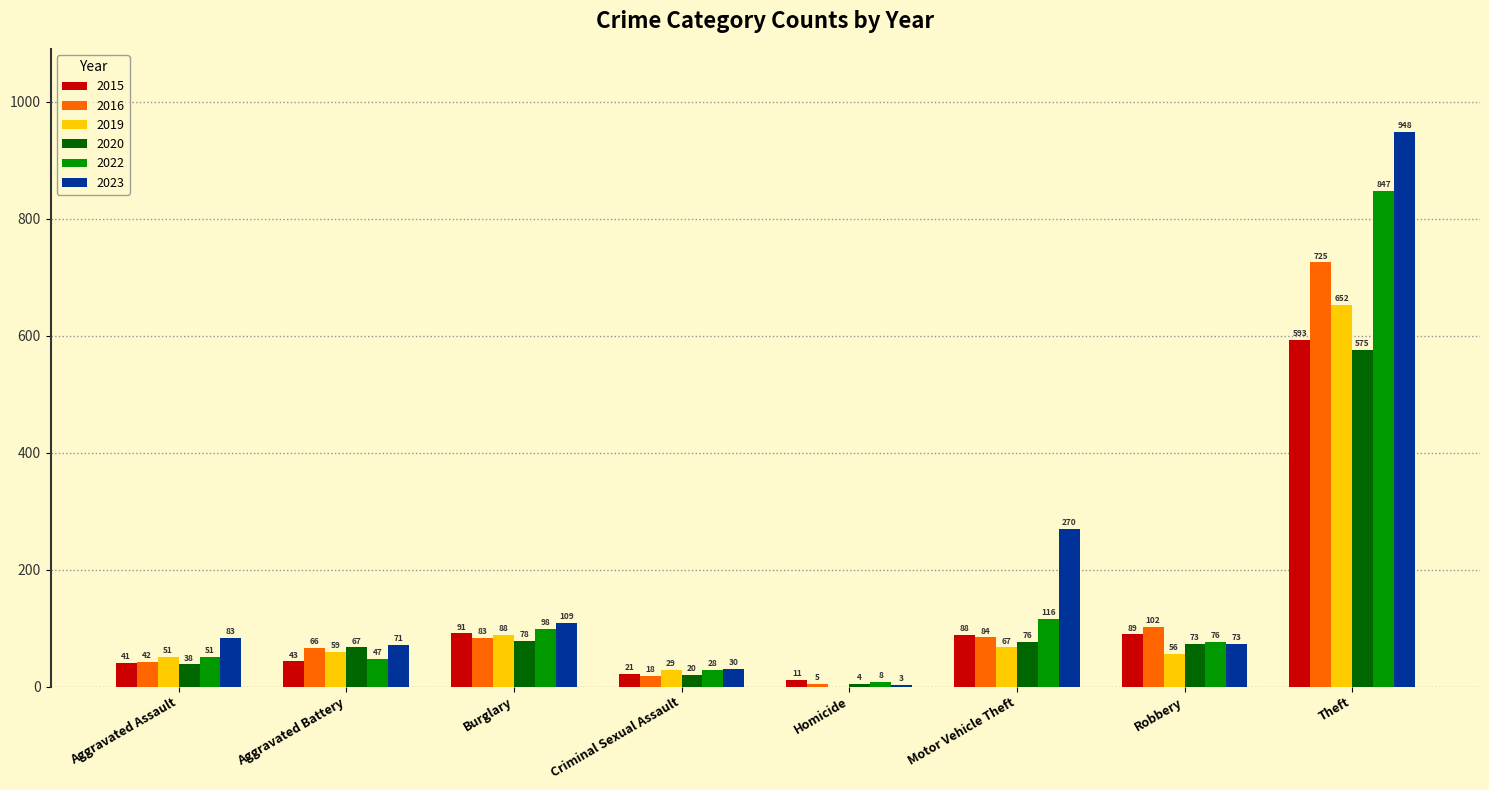

How many categories are shown in the chart?

8